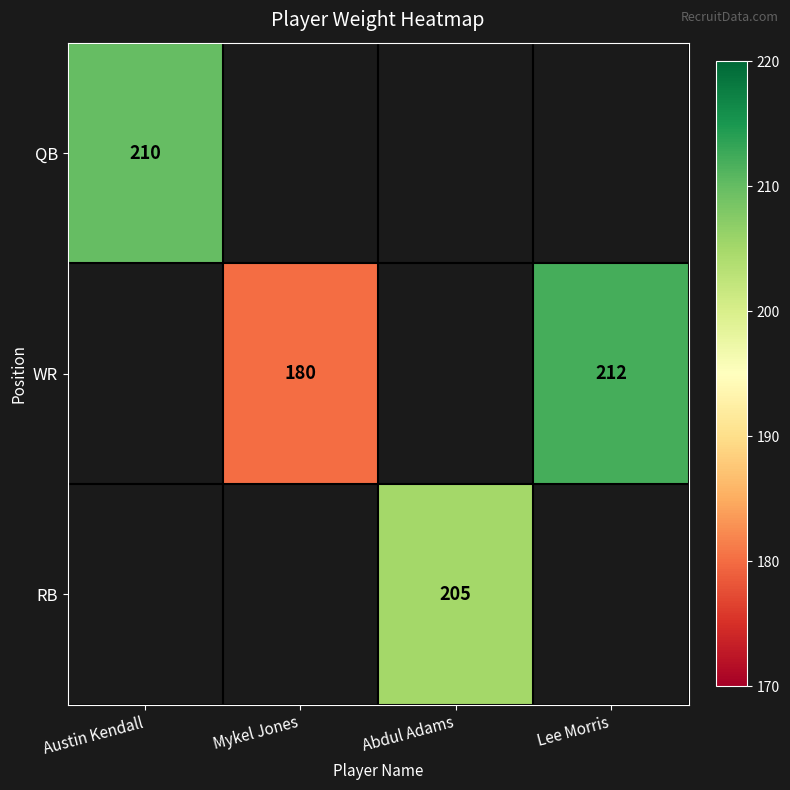

How many series are shown in this chart?

3